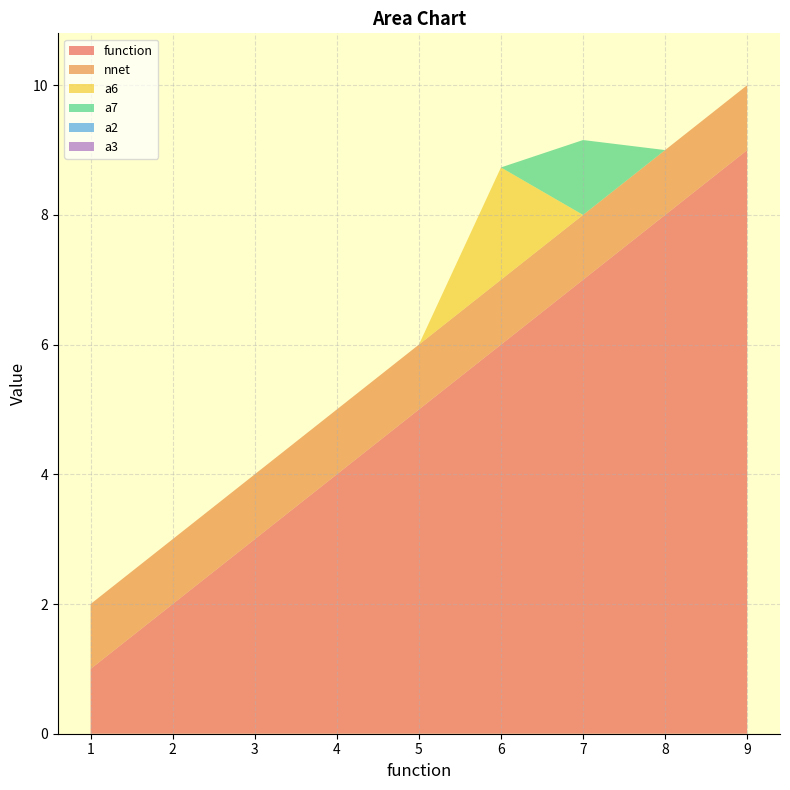

Reading right to left, extract all data points from this chart.

function: 9=9.0	8=8.0	7=7.0	6=6.0	5=5.0	4=4.0	3=3.0	2=2.0	1=1.0
nnet: 9=1.0	8=1.0	7=1.0	6=1.0	5=1.0	4=1.0	3=1.0	2=1.0	1=1.0
a6: 9=0.0	8=0.0	7=0.0	6=1.7	5=0.0	4=0.0	3=0.0	2=0.0	1=0.0
a7: 9=0.0	8=0.0	7=1.2	6=0.0	5=0.0	4=0.0	3=0.0	2=0.0	1=0.0
a2: 9=0.0	8=0.0	7=0.0	6=0.0	5=0.0	4=0.0	3=0.0	2=0.0	1=0.0
a3: 9=0.0	8=0.0	7=0.0	6=0.0	5=0.0	4=0.0	3=0.0	2=0.0	1=0.0